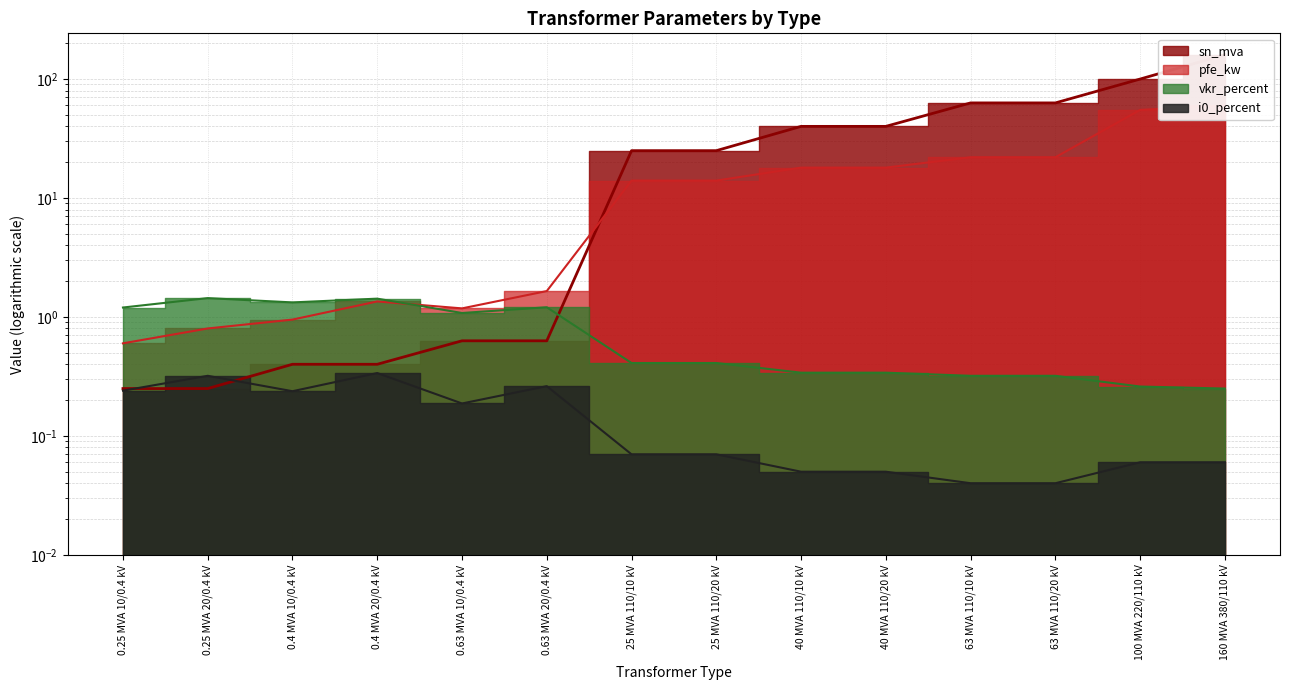

Which series changed the most between 0.25 MVA 20/0.4 kV and 0.4 MVA 10/0.4 kV?

sn_mva (line)